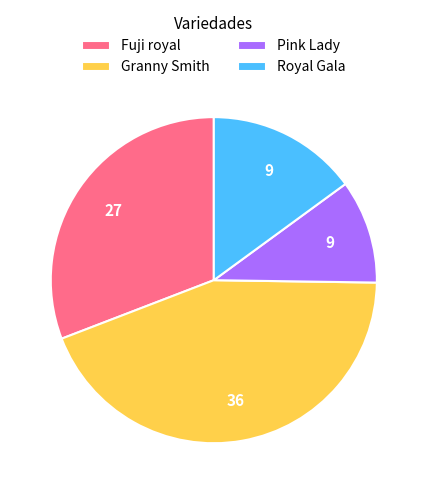

Does Fuji royal represent more than half of the total?

No